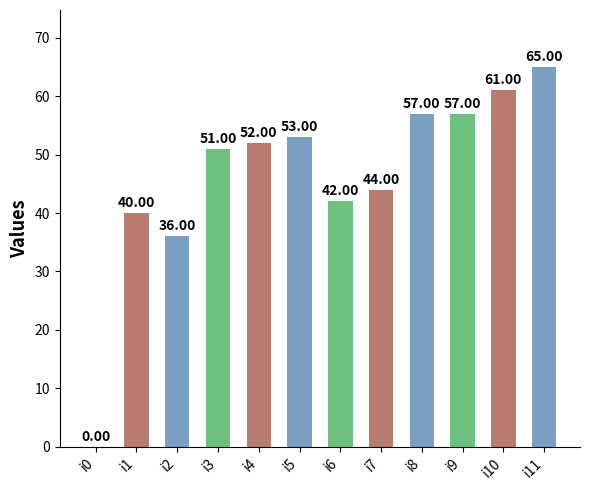

Are the bars horizontal?

No